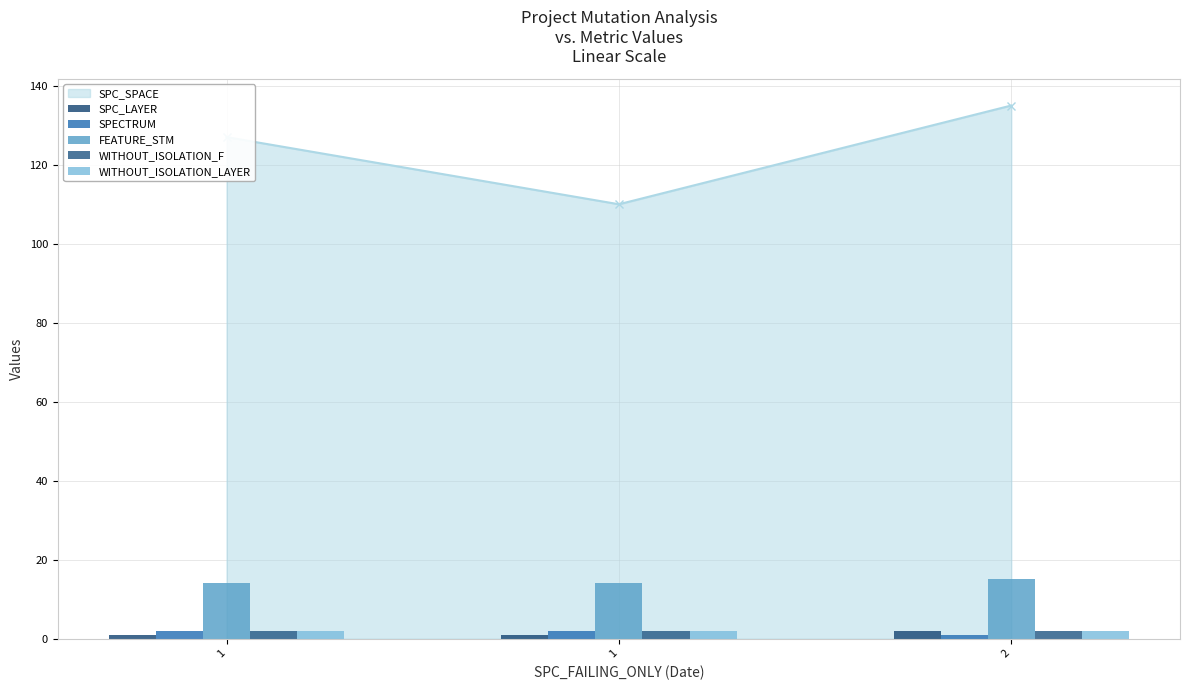

What is the difference between the maximum and minimum values in the FEATURE_STM series?

1